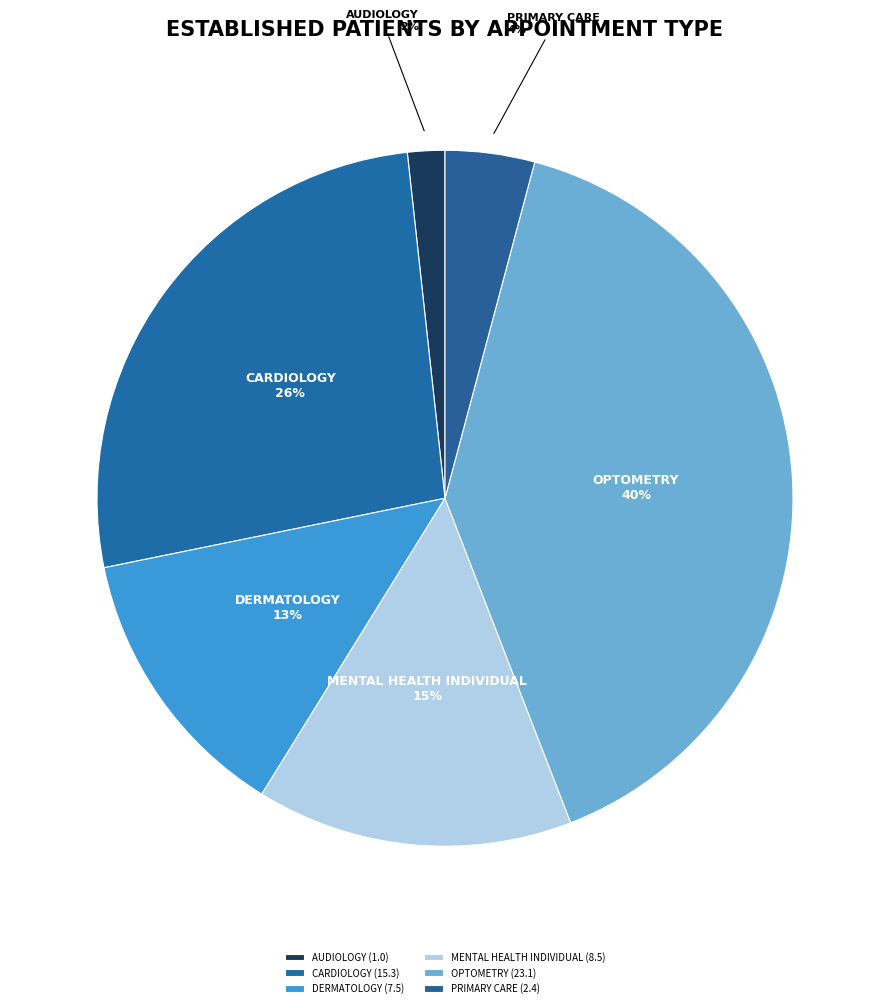

Is CARDIOLOGY the majority of the pie?

No